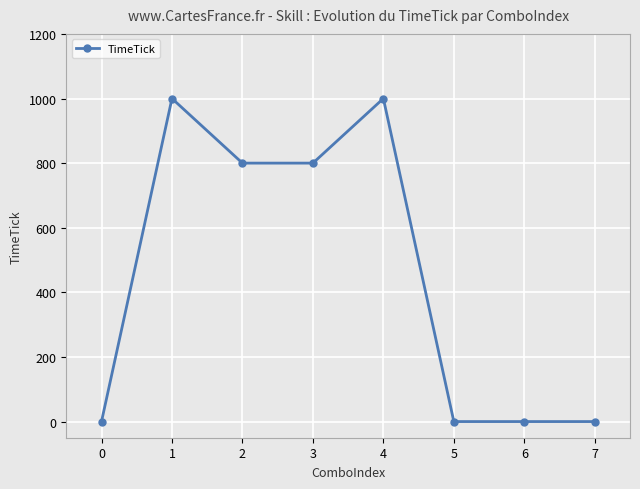

True or false: the data shows 0 at 5.

True